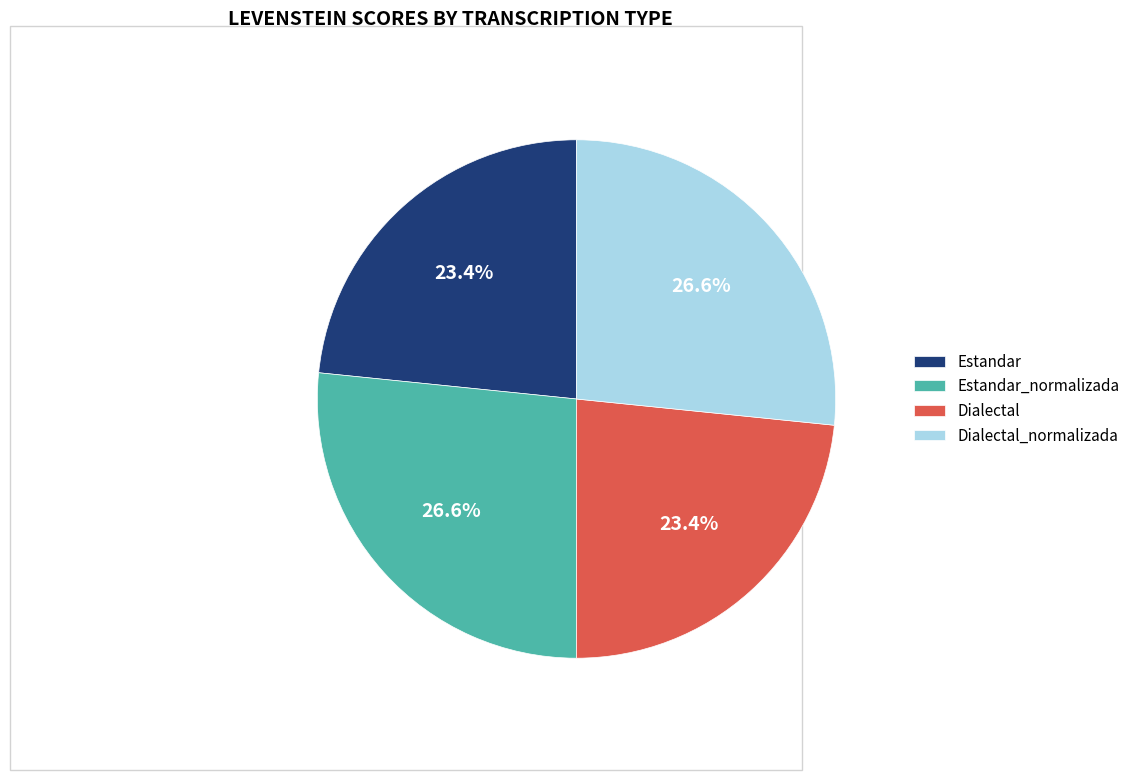

What is the total percentage of Estandar and Dialectal_normalizada?

50.0%